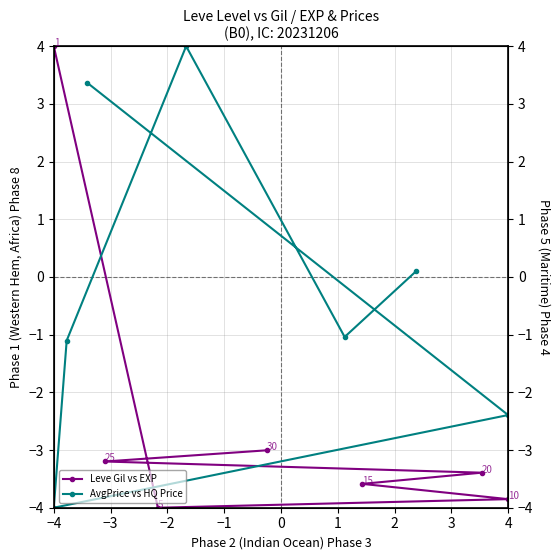

What is the sum of the AvgPrice vs HQ Price values at −1 and 0?

2.9